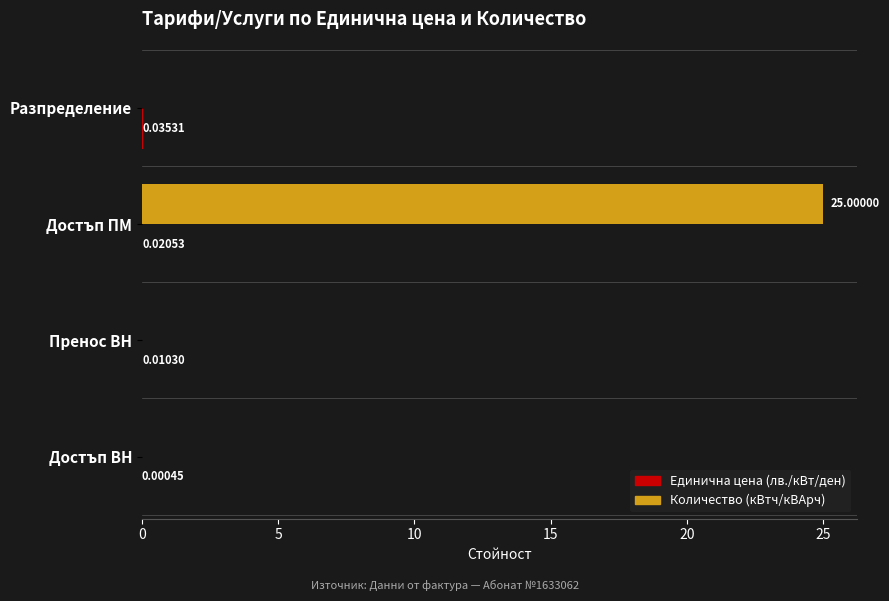

Which category has the highest value across all series?

Достъп ПМ